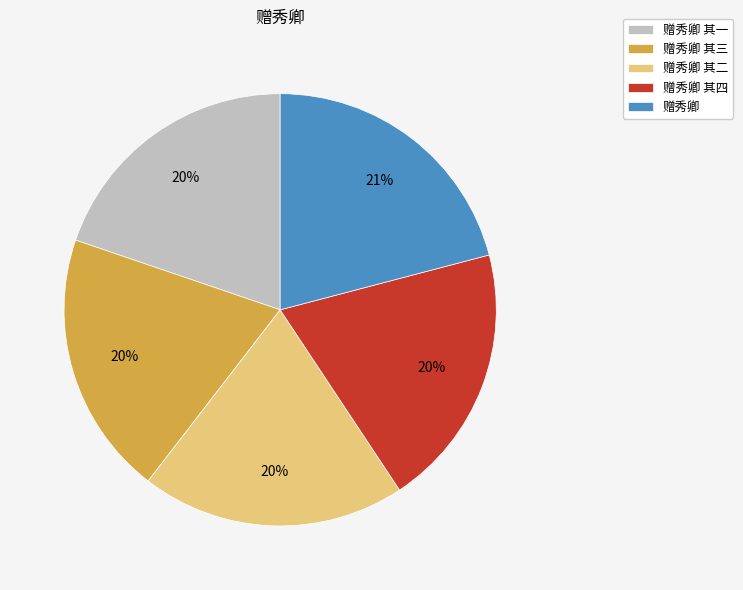

Does any single category account for the majority?

No